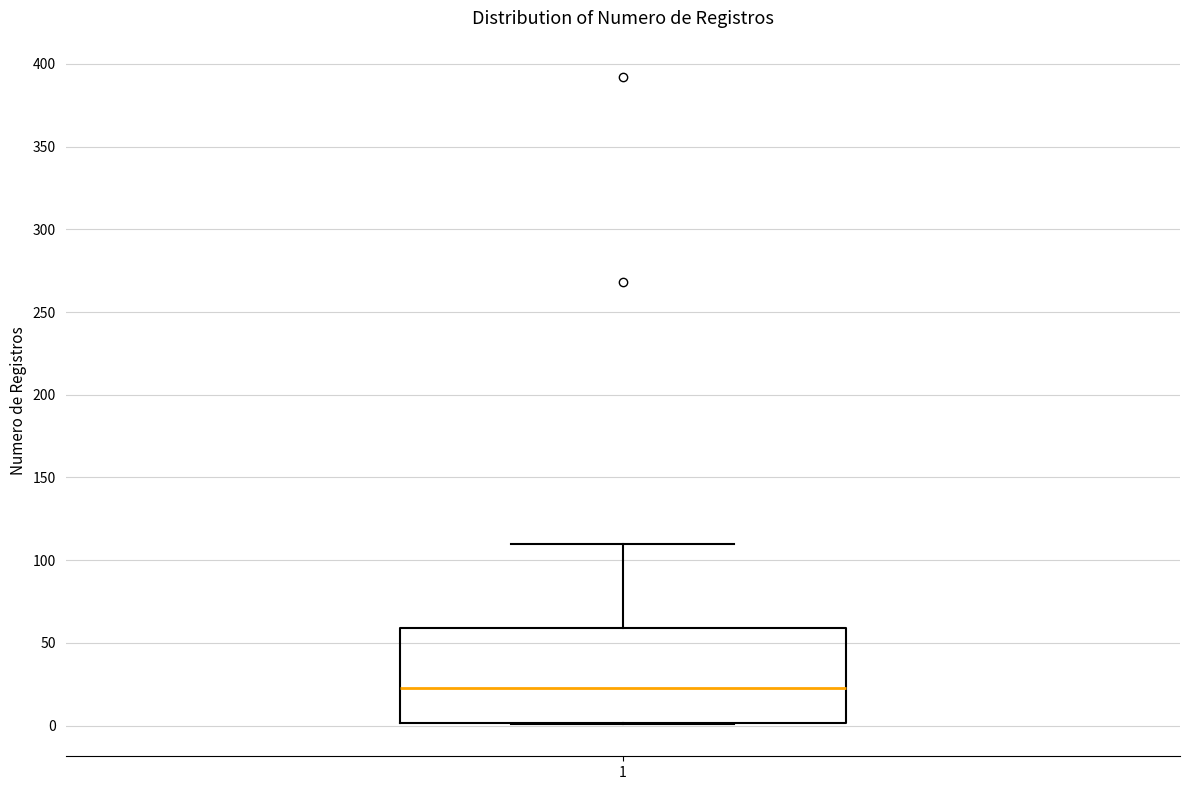

Where does the upper whisker of the box at x = 1 end on the y-axis? The values are not printed on the chart, so give them approximately, as read against the axis.

110